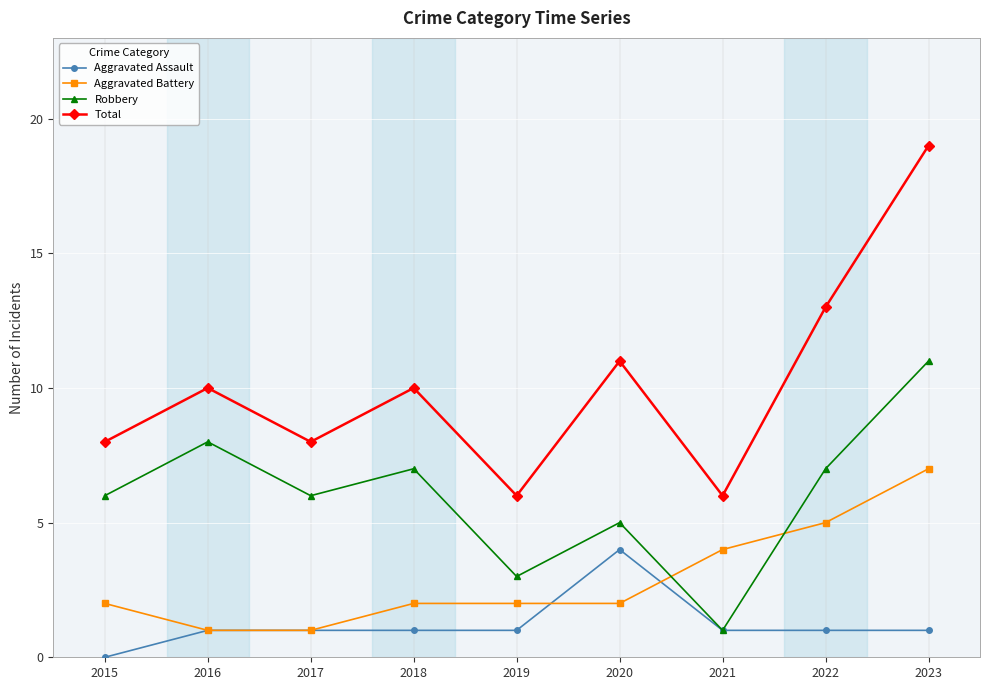

Read the Aggravated Battery value at 2020.

2